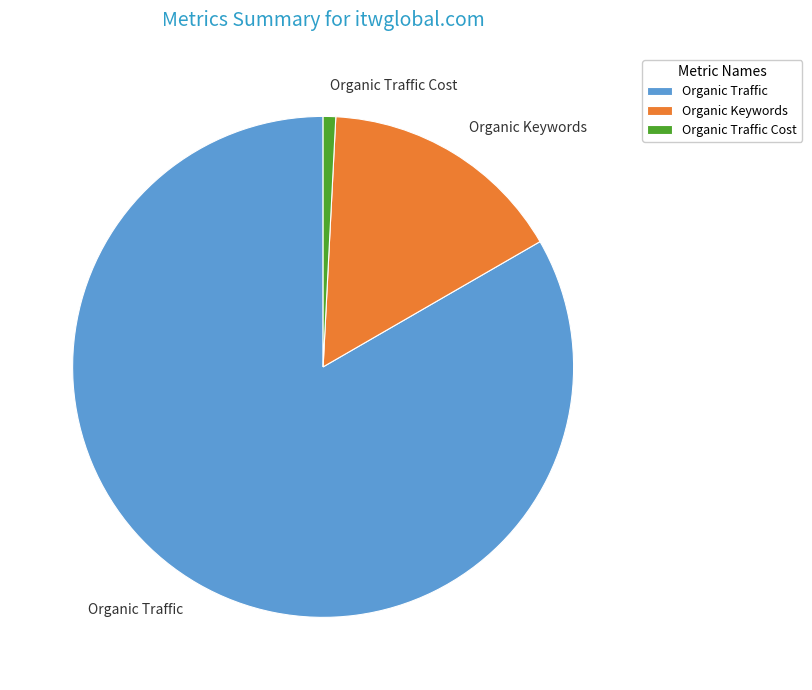

Which has a higher value, Organic Traffic or Organic Traffic Cost?

Organic Traffic